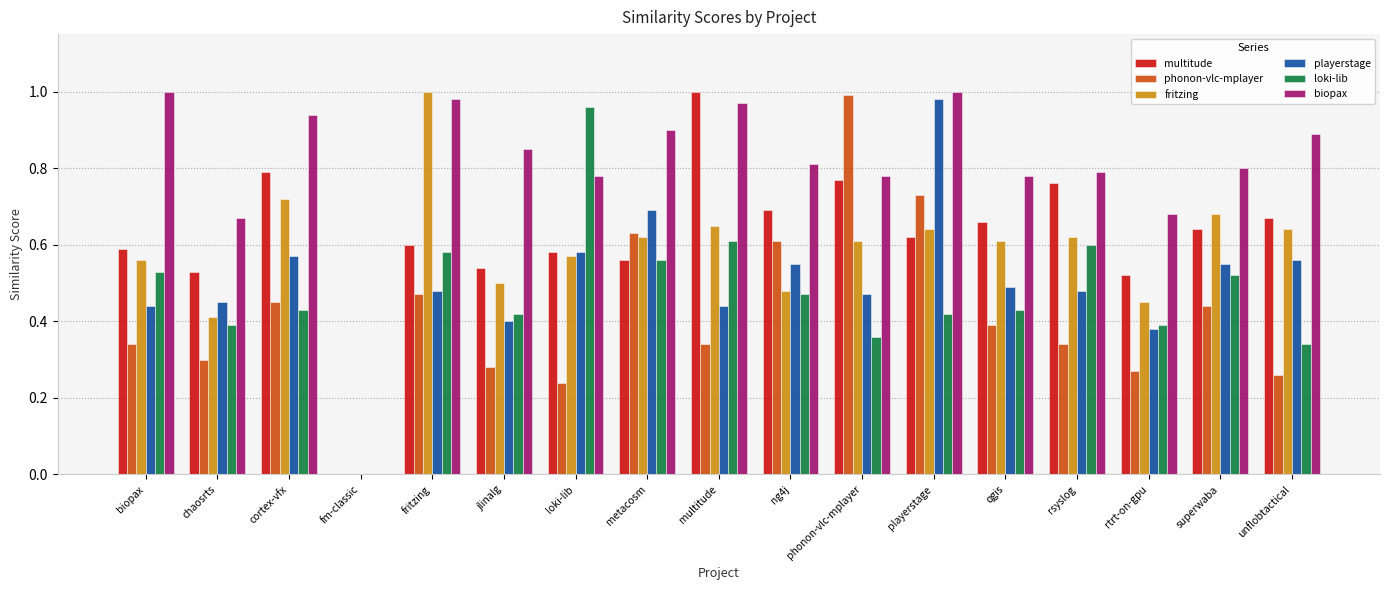

Which category has the highest value in the multitude series?

multitude